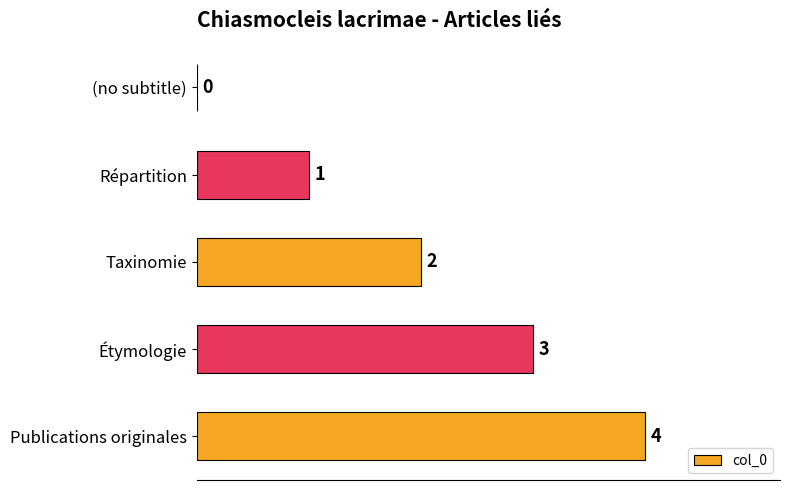

The value at (no subtitle) is 0. True or false?

True